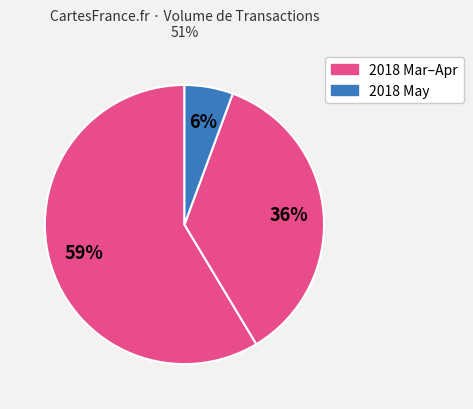

How many segments does this pie chart have?

3